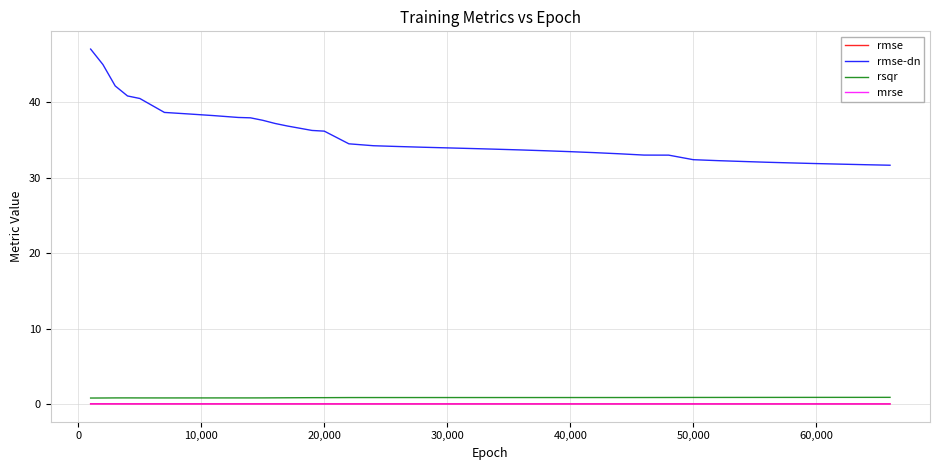

What is the maximum value shown in the chart?

47.1